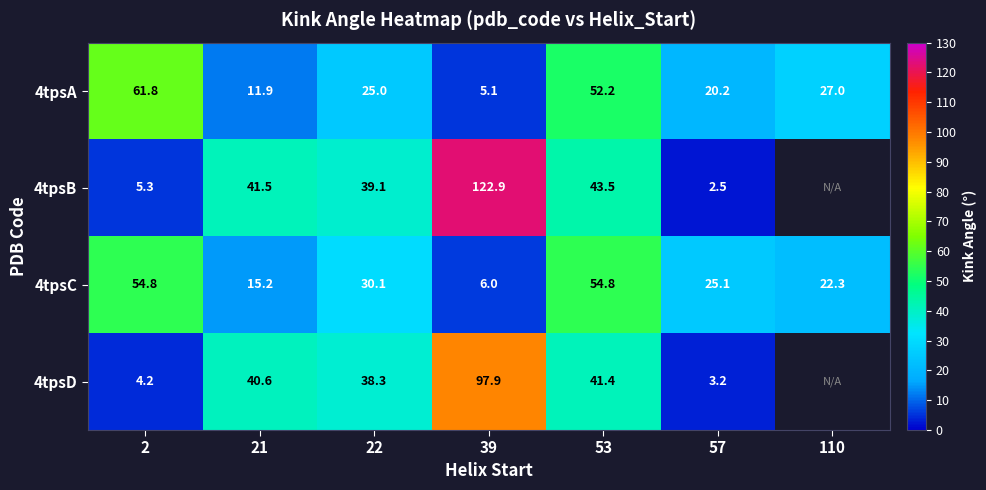

How many data points in 4tpsA are less than 25?

3